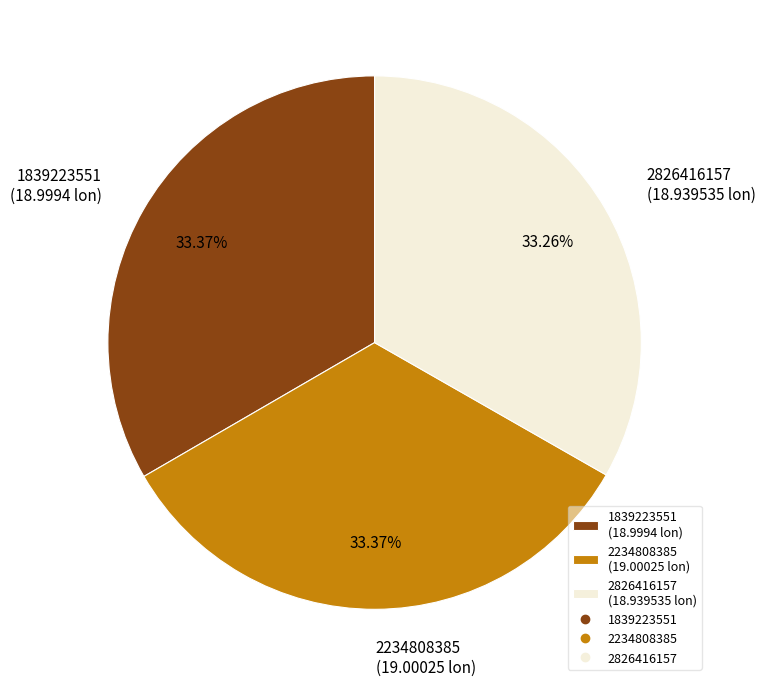

Is there a majority slice in this chart?

No